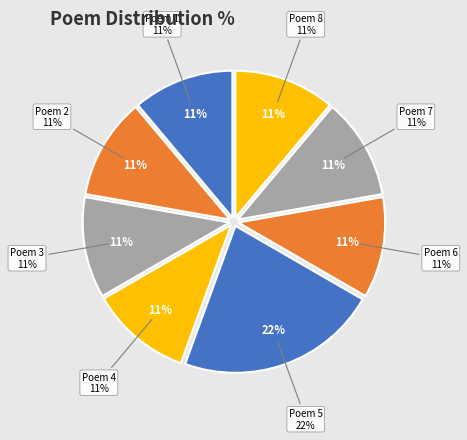

What percentage is NOT represented by Poem 2?

88.9%